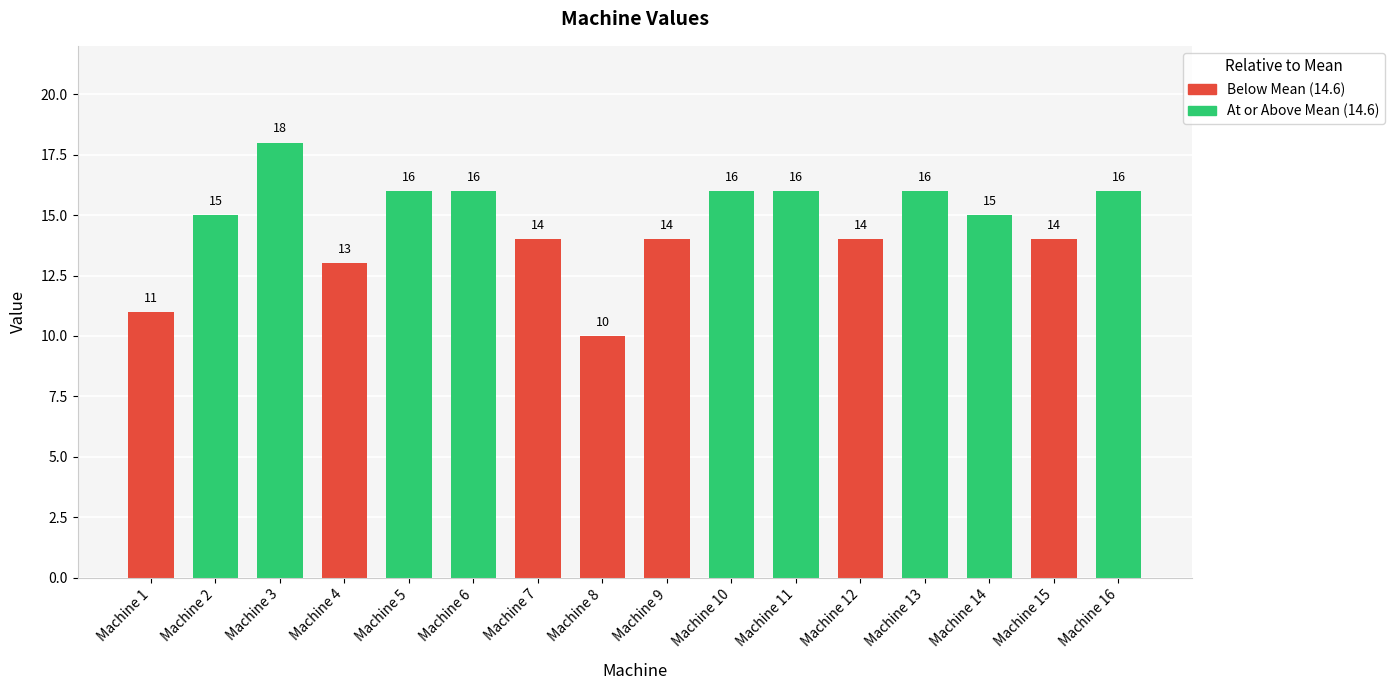

What is the value of the 13th bar from the left?

16